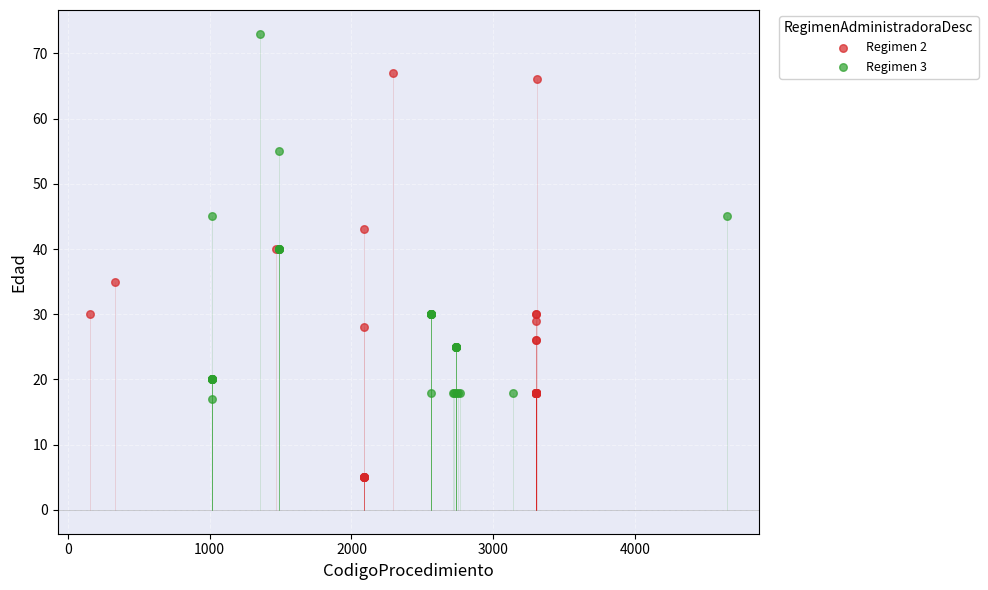

Which series has the widest spread of Y values?

Regimen 2